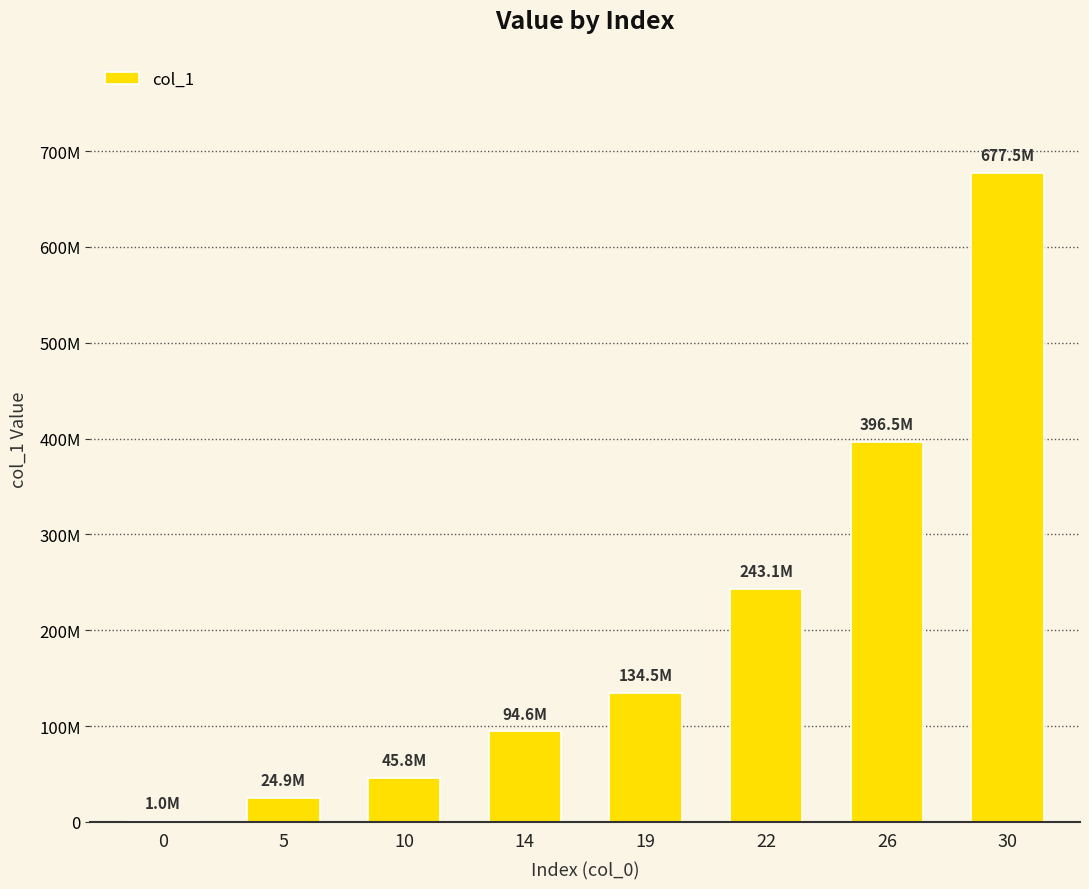

What is the ratio of the value at 22 to the value at 14?

2.6